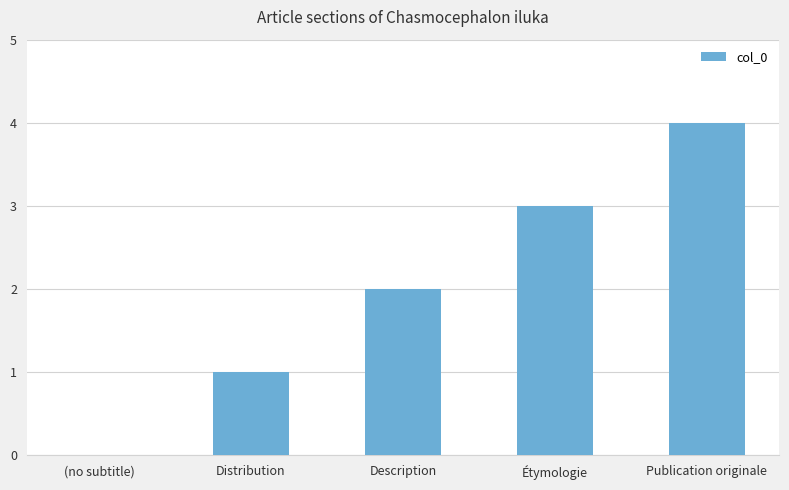

Which has a higher value, Publication originale or Distribution?

Publication originale